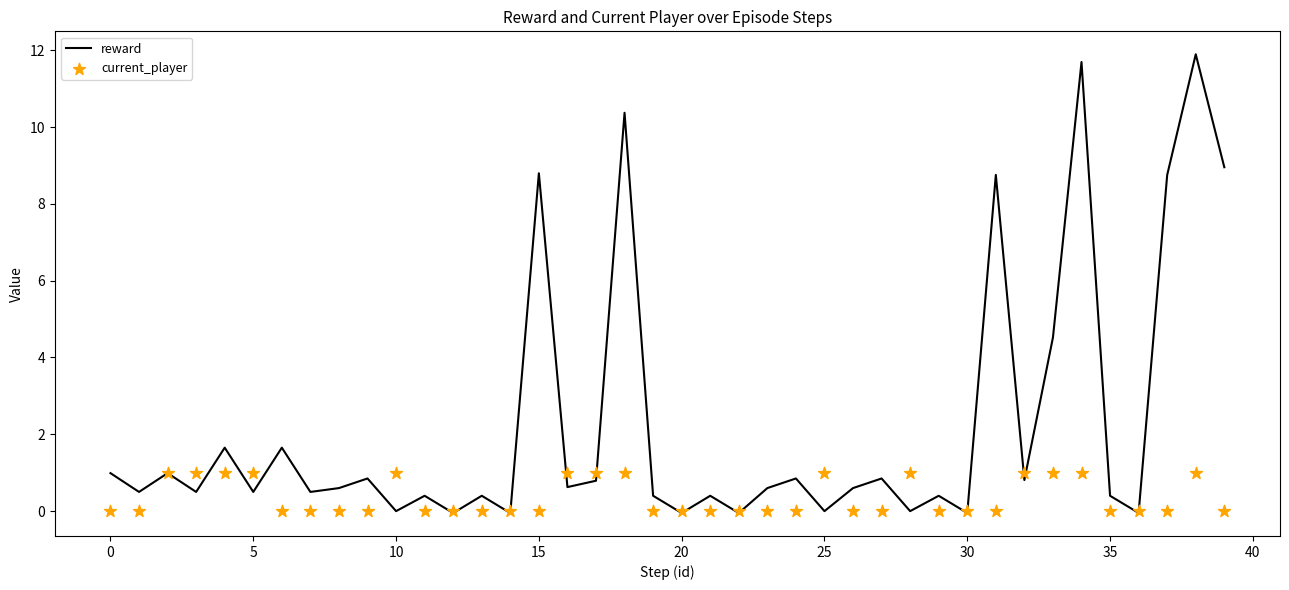

What are all the series names shown in the legend?

reward, current_player